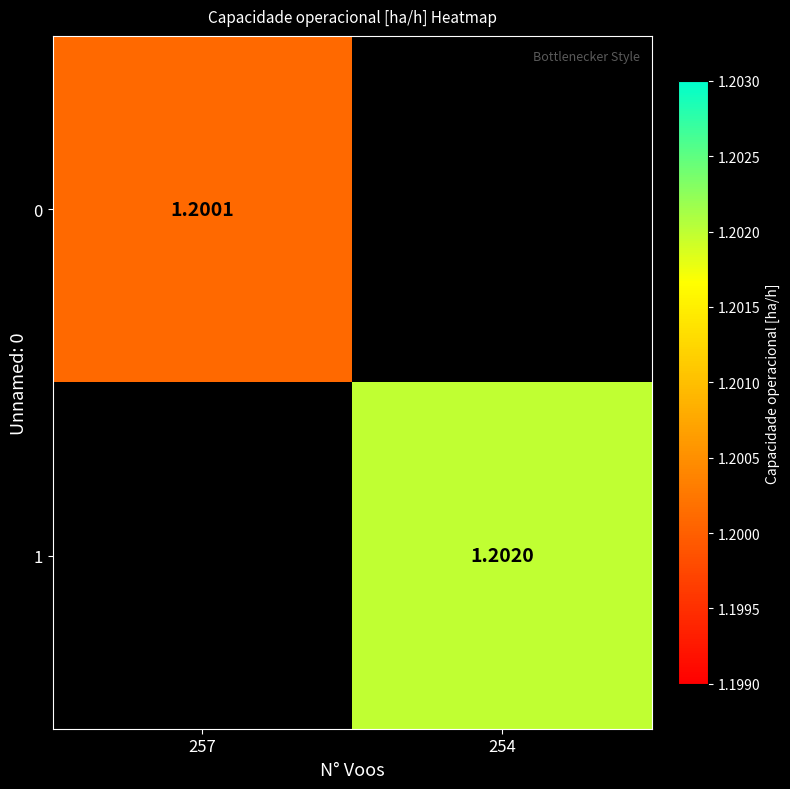

List the series in order of their overall mean, lowest first.

0, 1